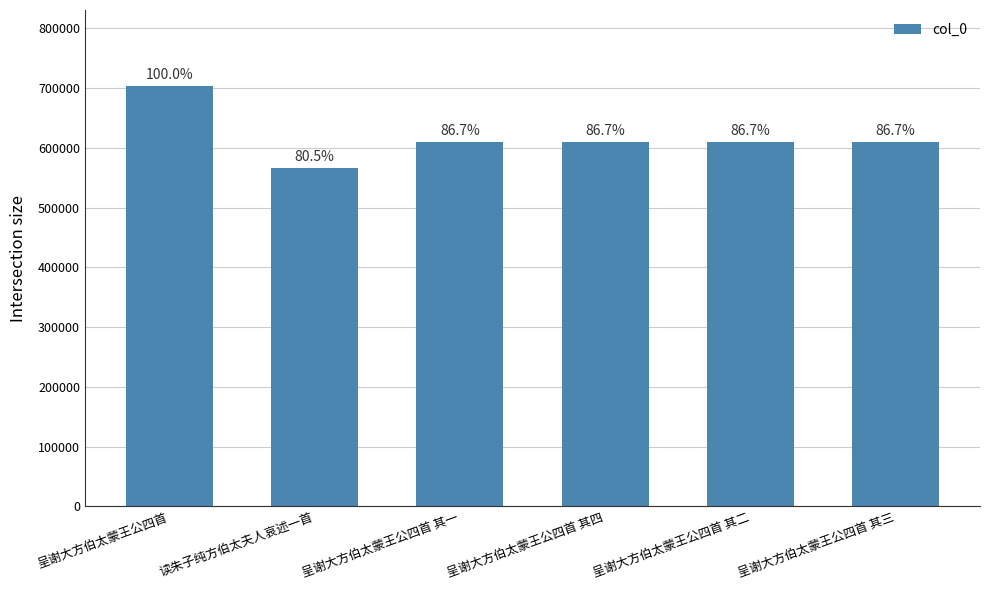

Are the bars horizontal?

No